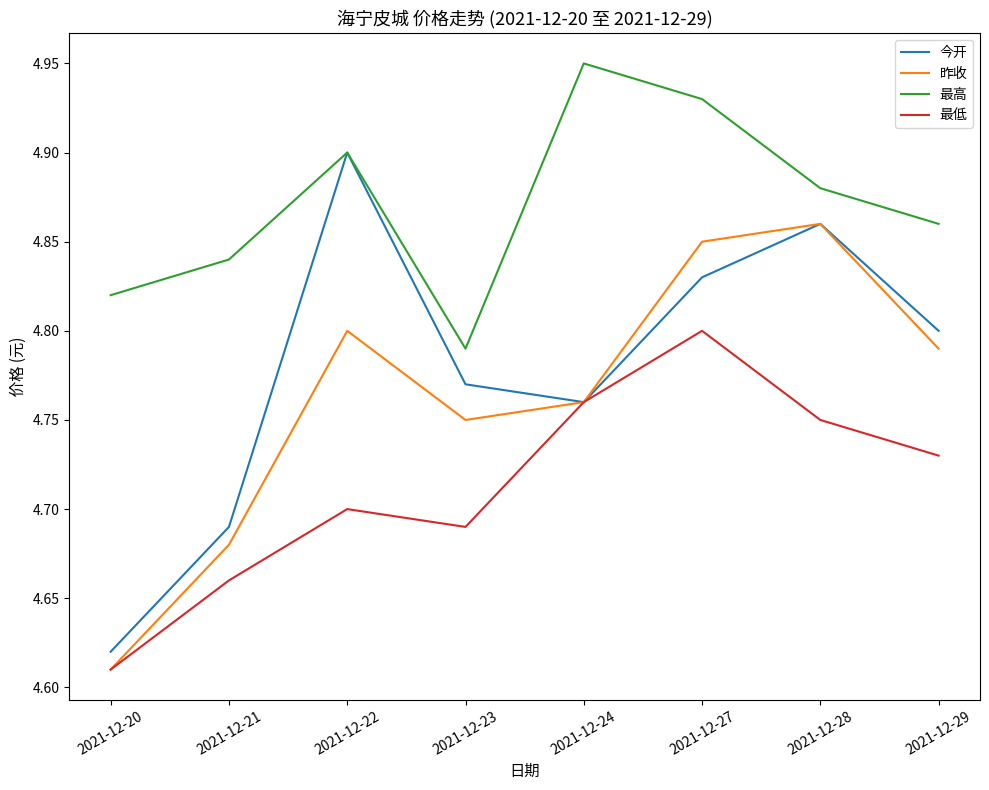

Which series changed the most between 2021-12-20 and 2021-12-27?

昨收